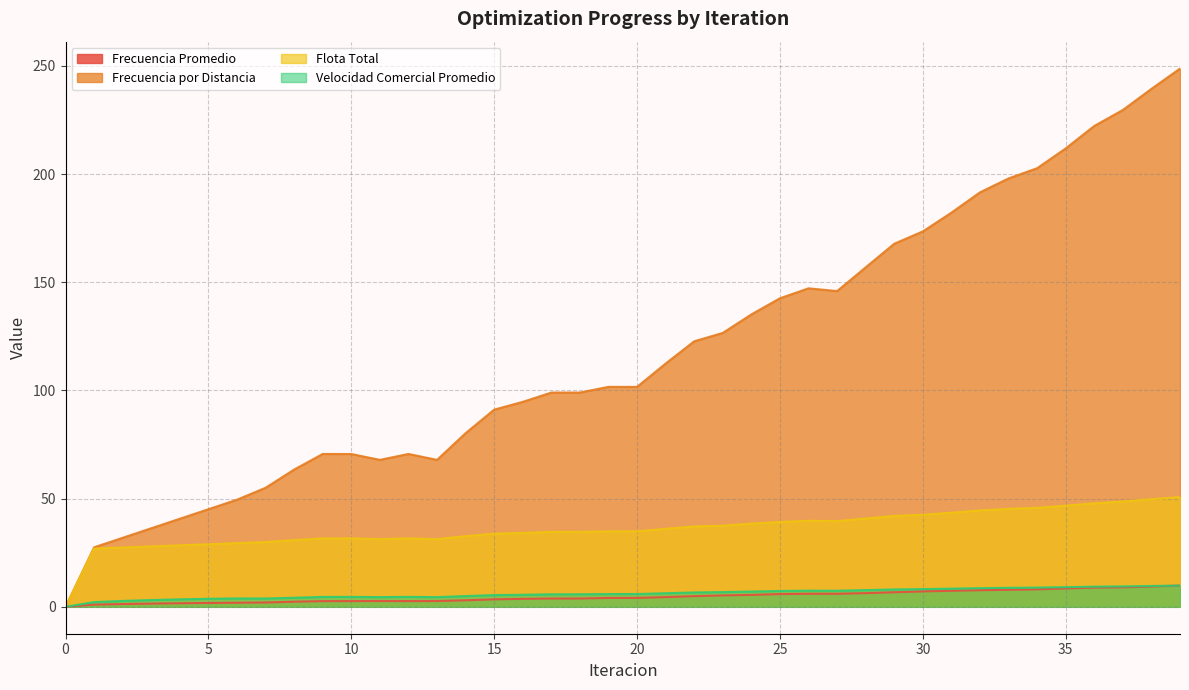

At which category is the sum across all series the highest?

39